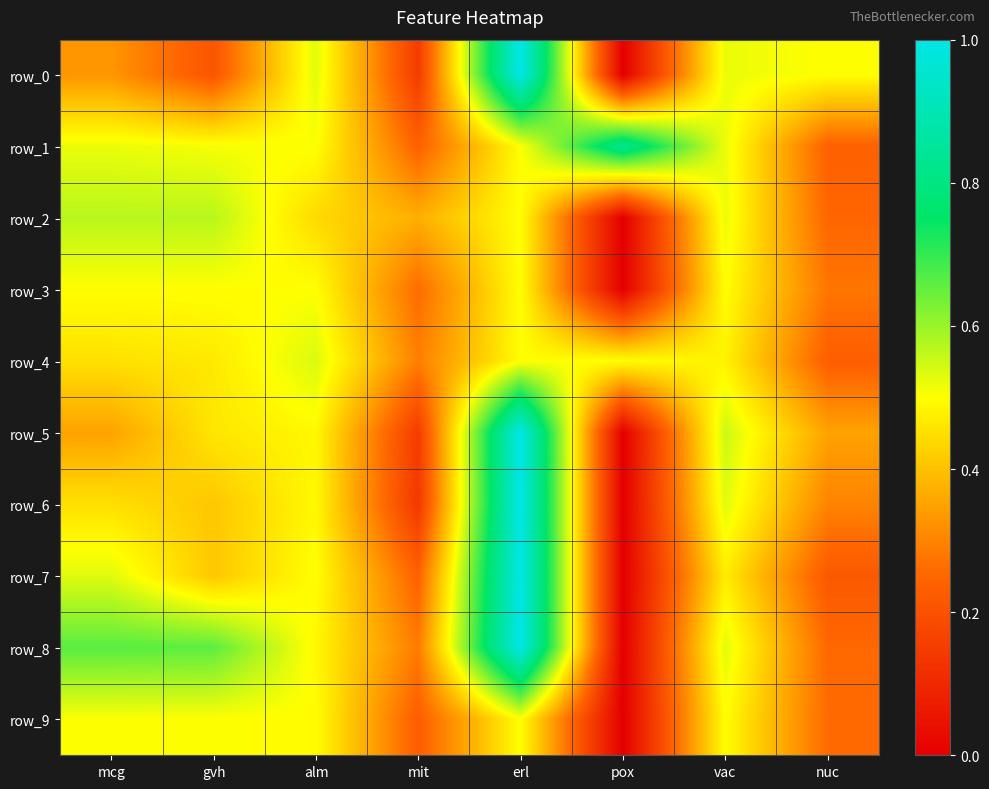

Which has a higher value, mcg or gvh?

mcg